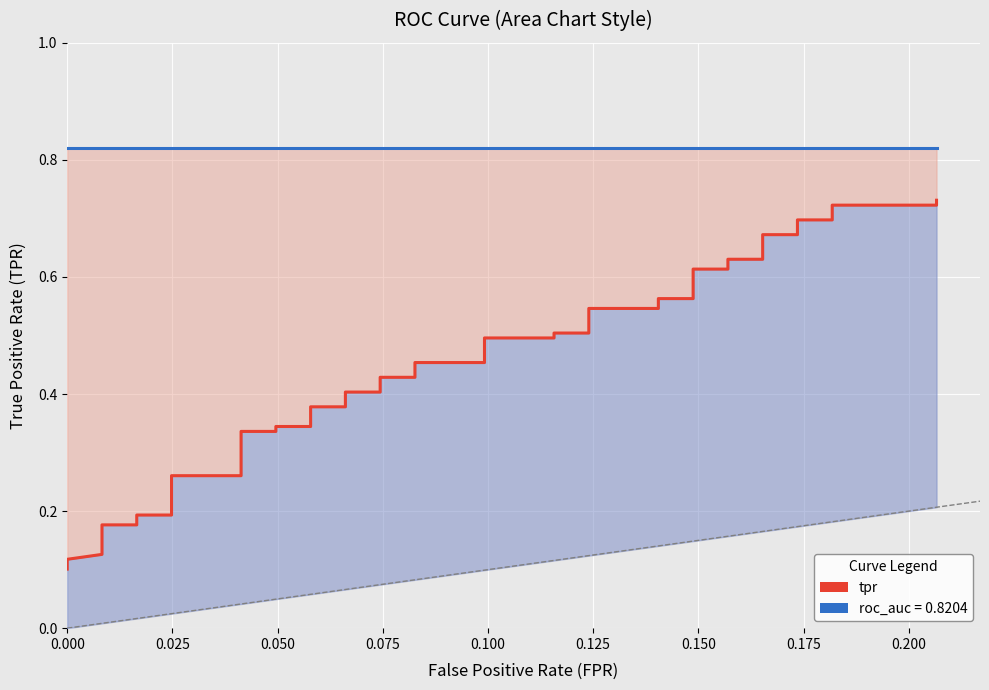

How many categories are shown in the chart?

40